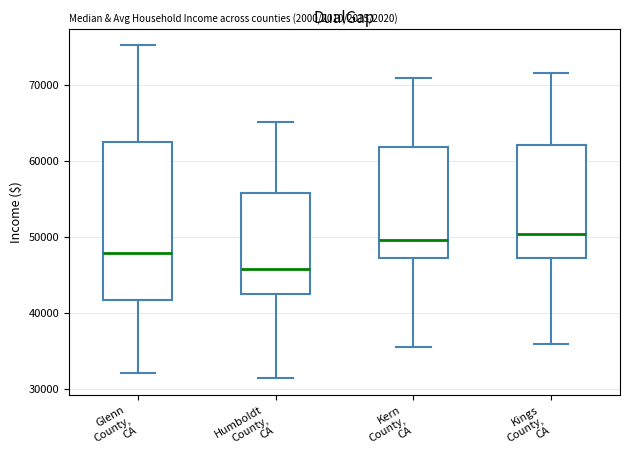

Where does the upper whisker of the box for Kings County, CA end on the y-axis? The values are not printed on the chart, so give them approximately, as read against the axis.

72000